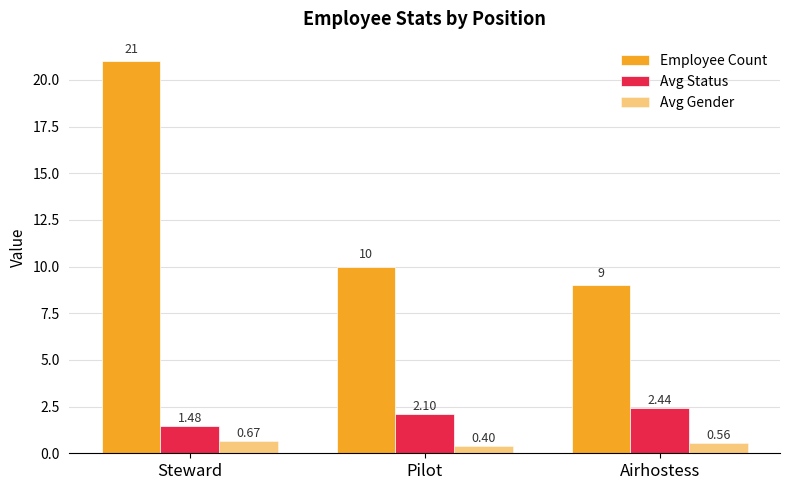

Reading left to right, what are all the values shown in this chart?

Employee Count: Steward=21.0	Pilot=10.0	Airhostess=9.0
Avg Status: Steward=1.5	Pilot=2.1	Airhostess=2.4
Avg Gender: Steward=0.7	Pilot=0.4	Airhostess=0.6